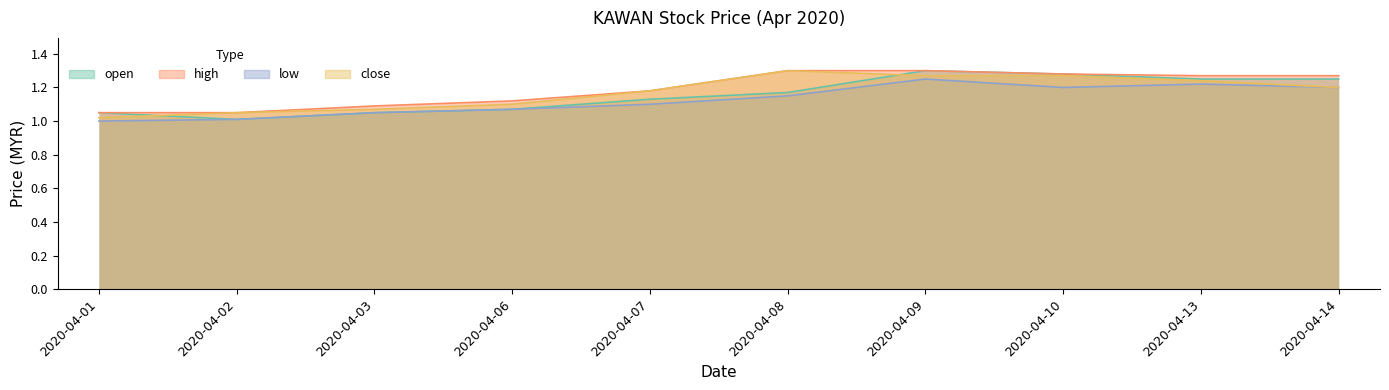

Which series changed the most between 2020-04-03 and 2020-04-07?

close